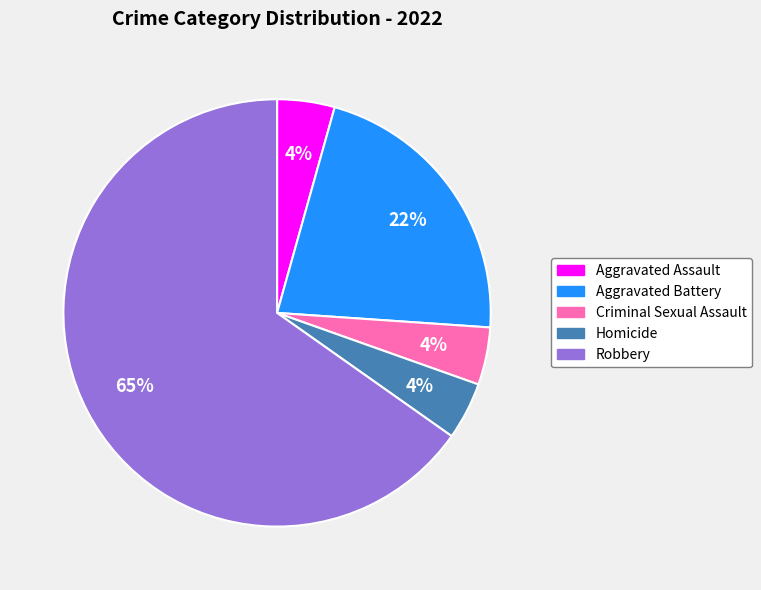

Which has a higher value, Robbery or Aggravated Assault?

Robbery